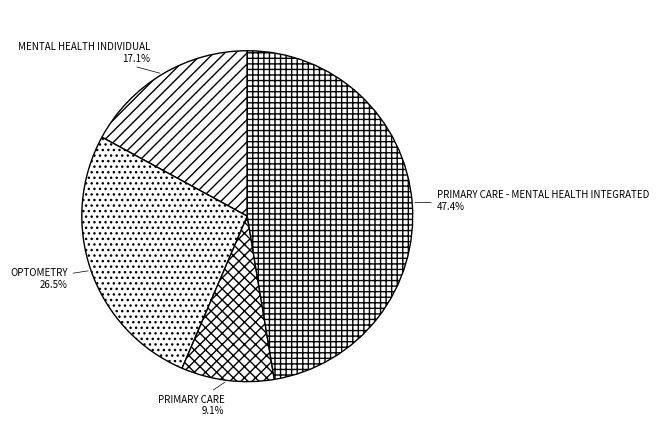

What percentage is NOT represented by OPTOMETRY?

73.5%